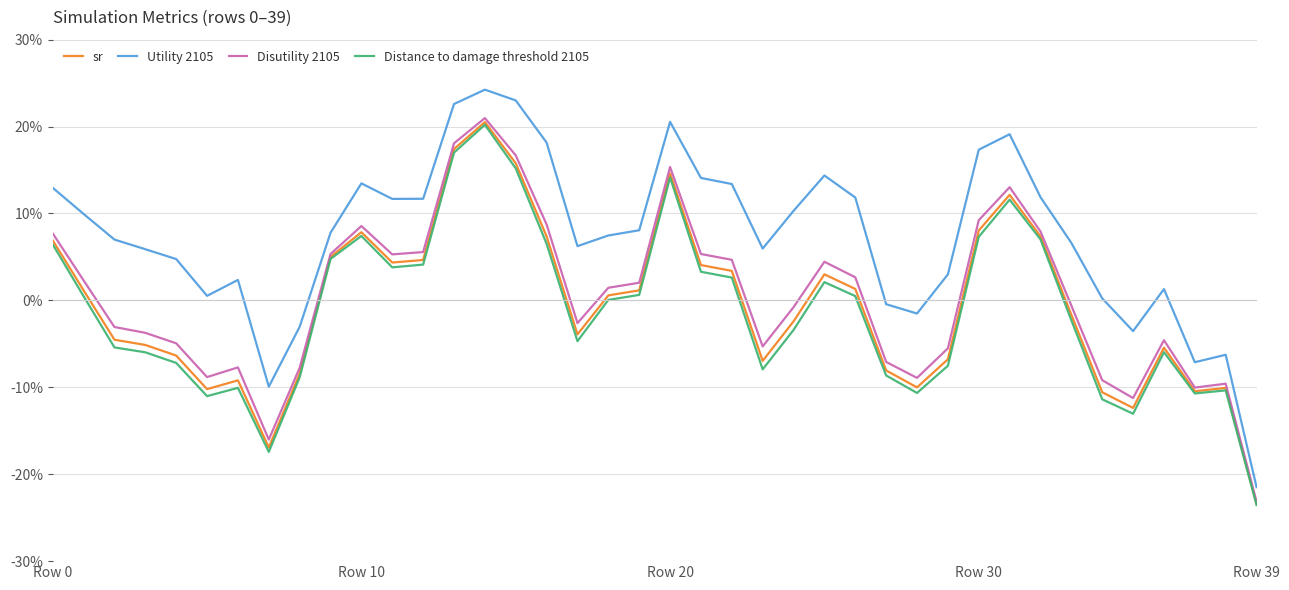

Count the number of data series in this chart.

4